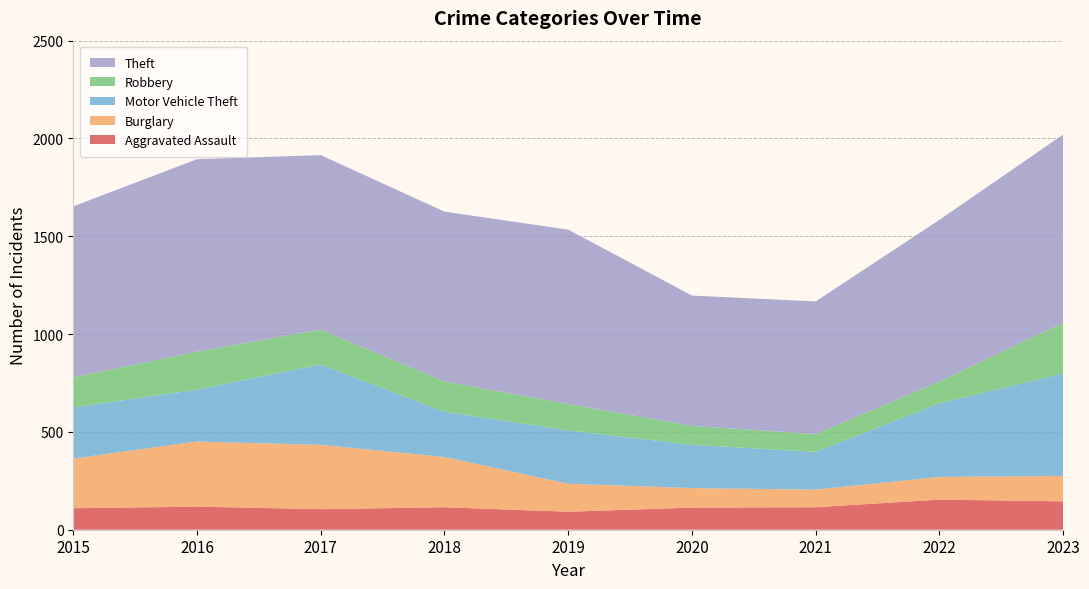

Reading left to right, extract all data points from this chart.

Aggravated Assault: 2015=110	2016=118	2017=105	2018=115	2019=92	2020=113	2021=115	2022=154	2023=145
Burglary: 2015=254	2016=333	2017=329	2018=257	2019=143	2020=100	2021=90	2022=116	2023=130
Motor Vehicle Theft: 2015=261	2016=265	2017=411	2018=231	2019=273	2020=221	2021=193	2022=376	2023=524
Robbery: 2015=154	2016=194	2017=178	2018=155	2019=135	2020=97	2021=91	2022=111	2023=259
Theft: 2015=874	2016=984	2017=892	2018=868	2019=891	2020=666	2021=678	2022=827	2023=962